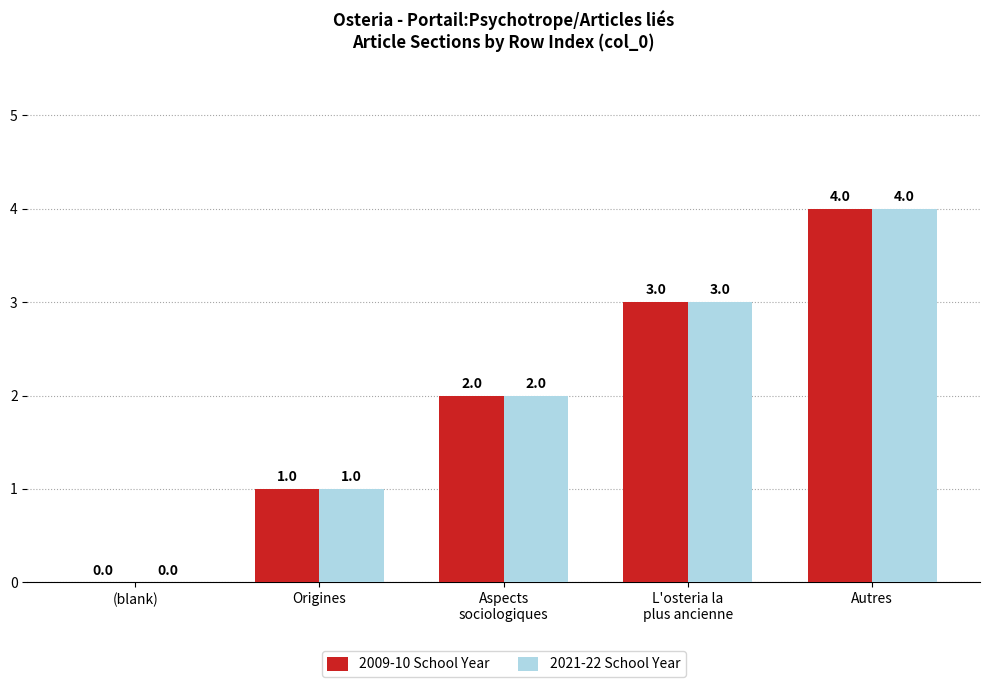

What is the maximum value for 2009-10 School Year?

4